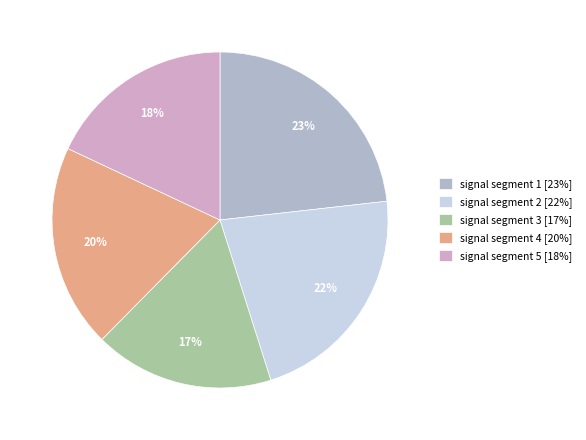

Is the sum of signal segment 1 and signal segment 2 greater than half?

No